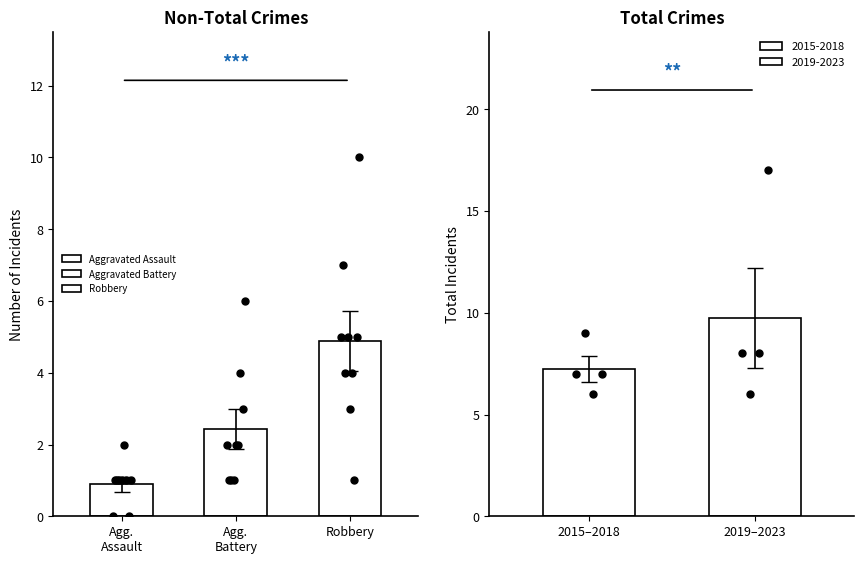

Which series has the largest Y range (max minus min)?

Robbery